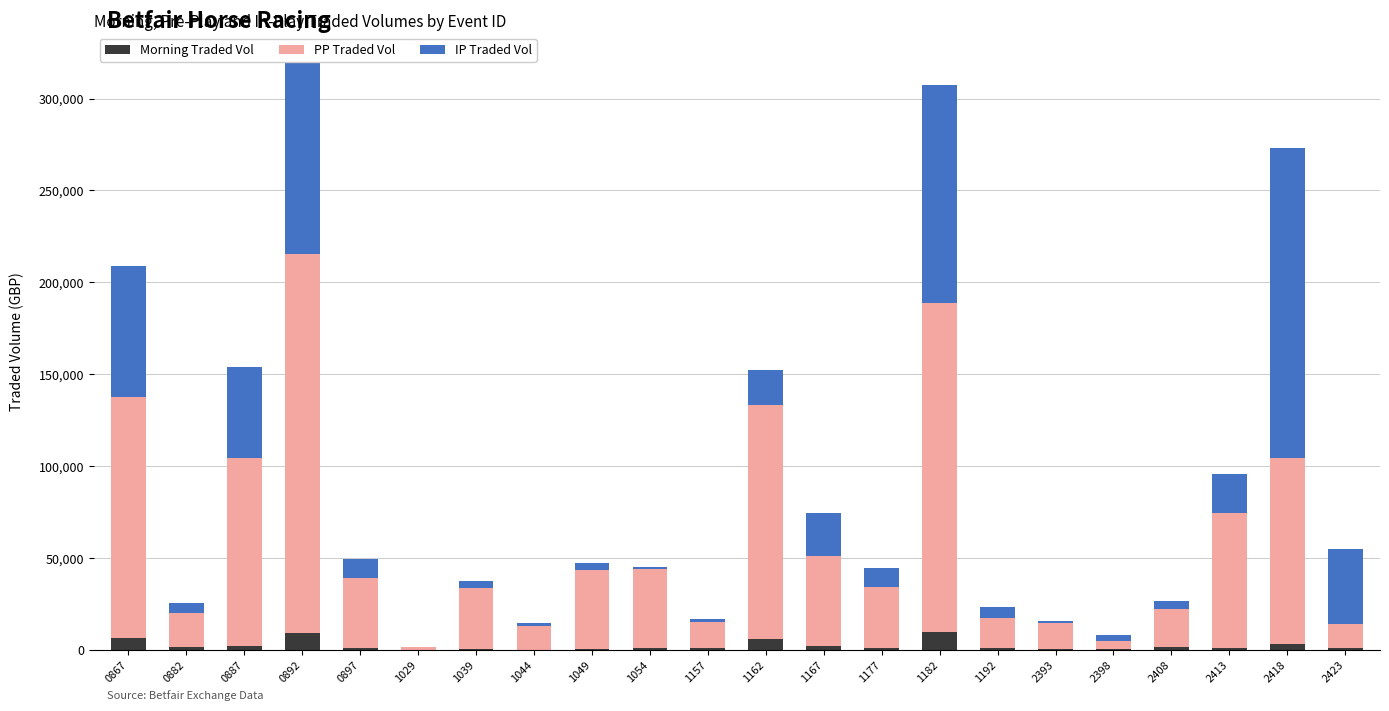

What is the maximum value for Morning Traded Vol?

9778.1